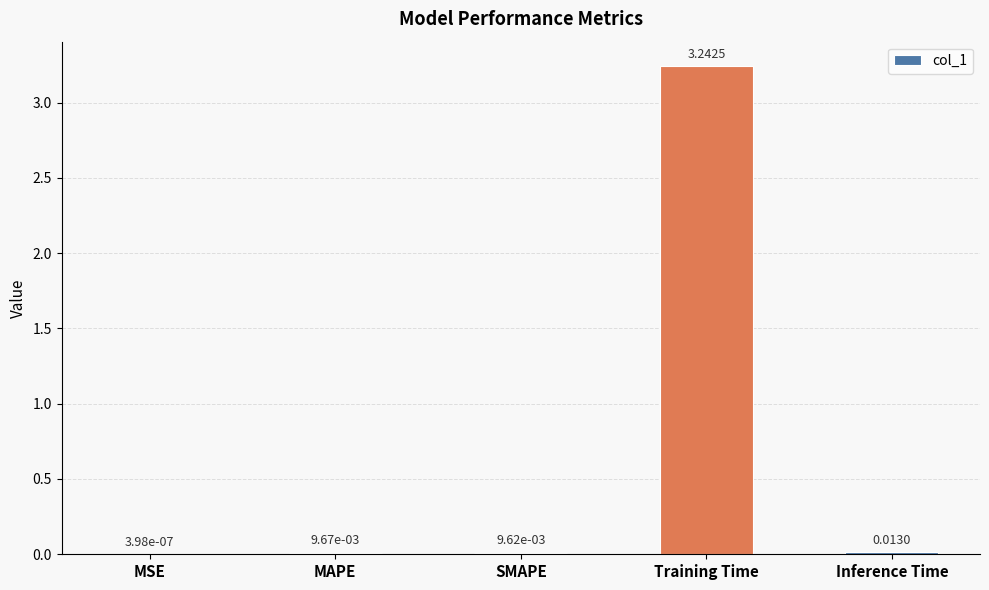

Count the number of categories in the chart.

5